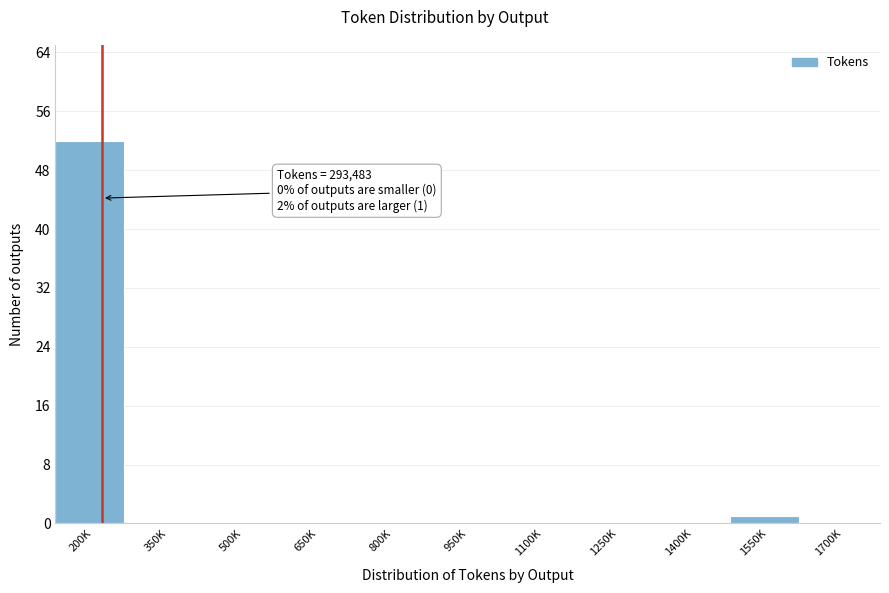

Reading left to right, extract all data points from this chart.

200K=52	350K=0	500K=0	650K=0	800K=0	950K=0	1100K=0	1250K=0	1400K=0	1550K=1	1700K=0